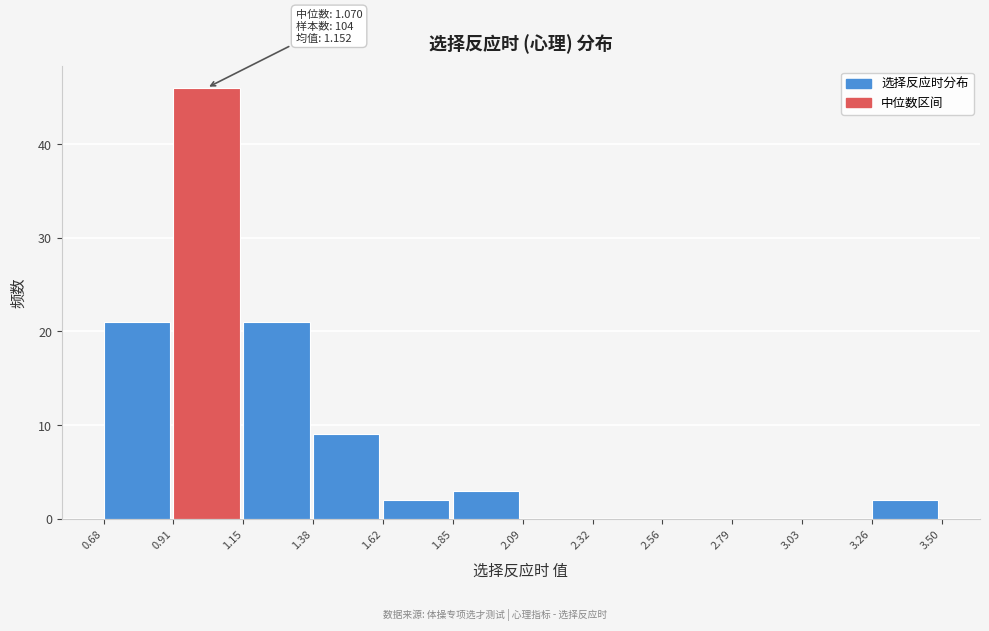

Which range on the x-axis has the tallest bar?

0.91 to 1.15